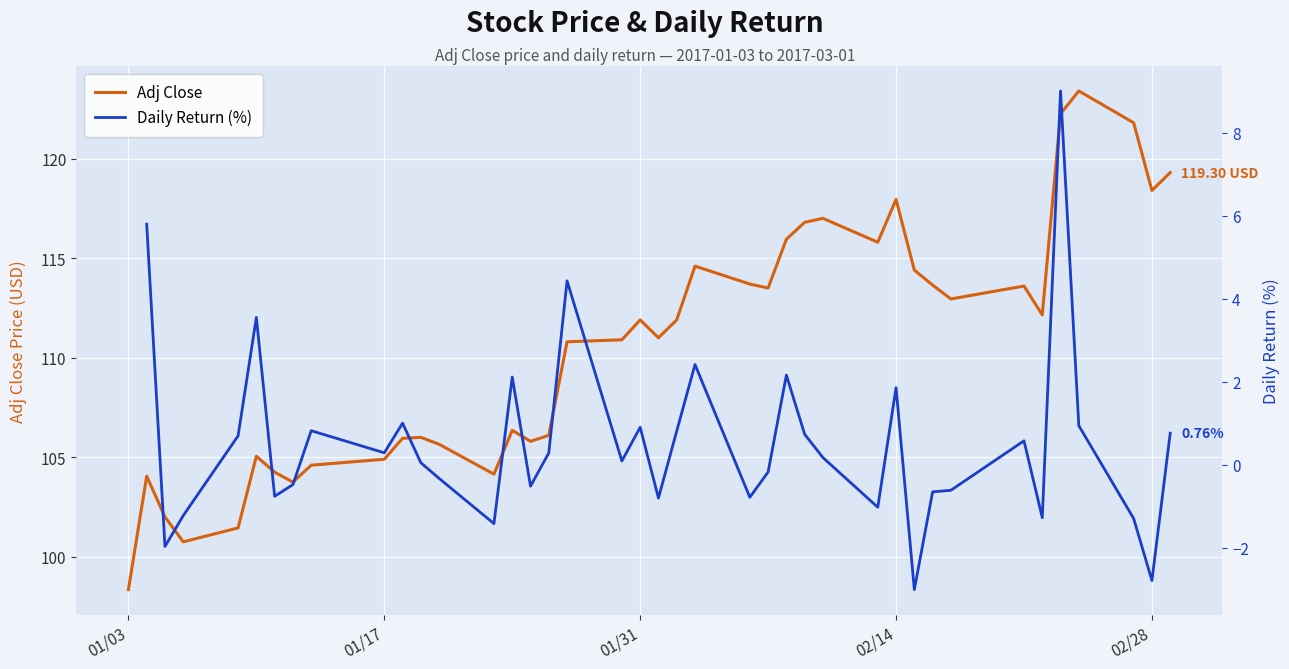

True or false: Daily Return (%) has a value of 1.9 at 02/14.

True